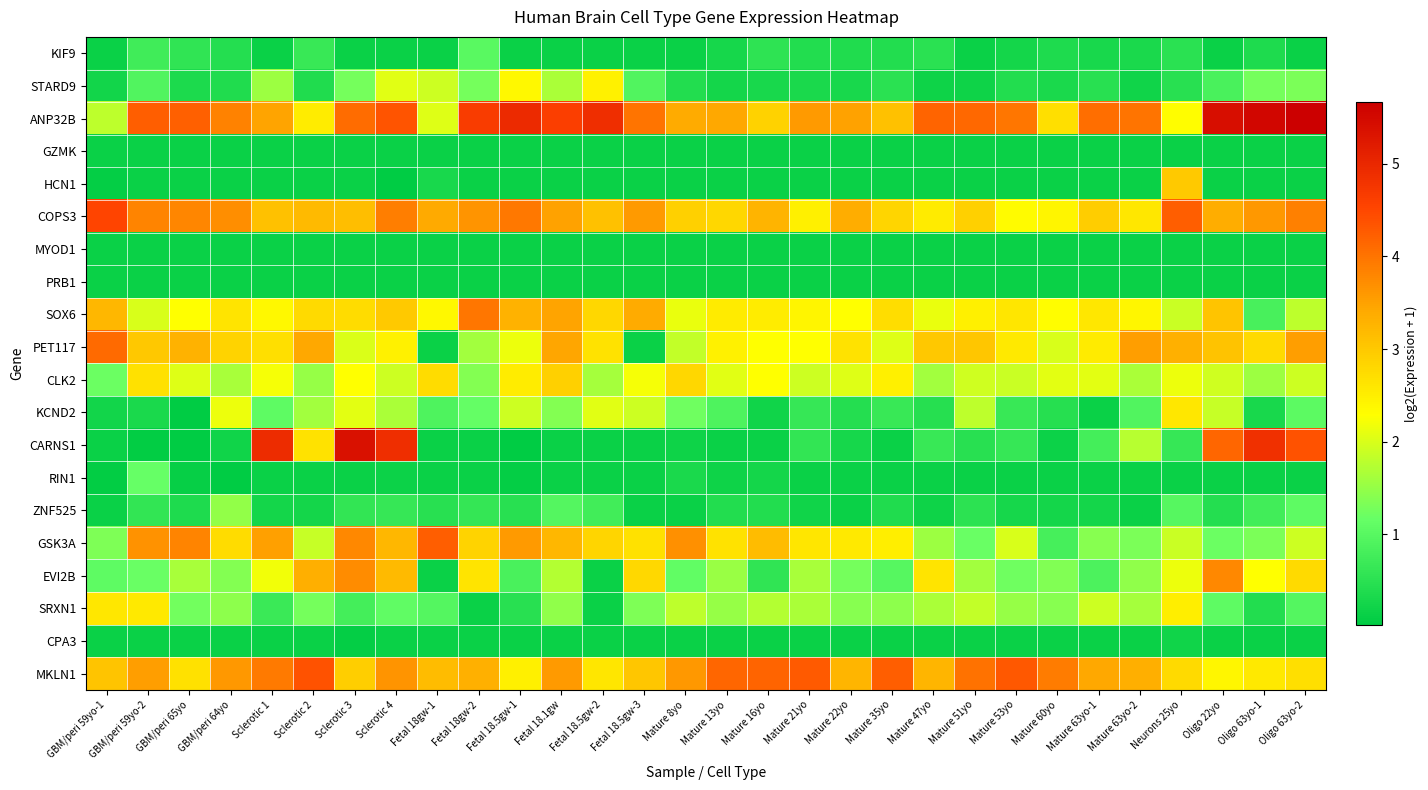

Between Fetal 18.5gw-2 and Mature 21yo, which is larger?

Mature 21yo